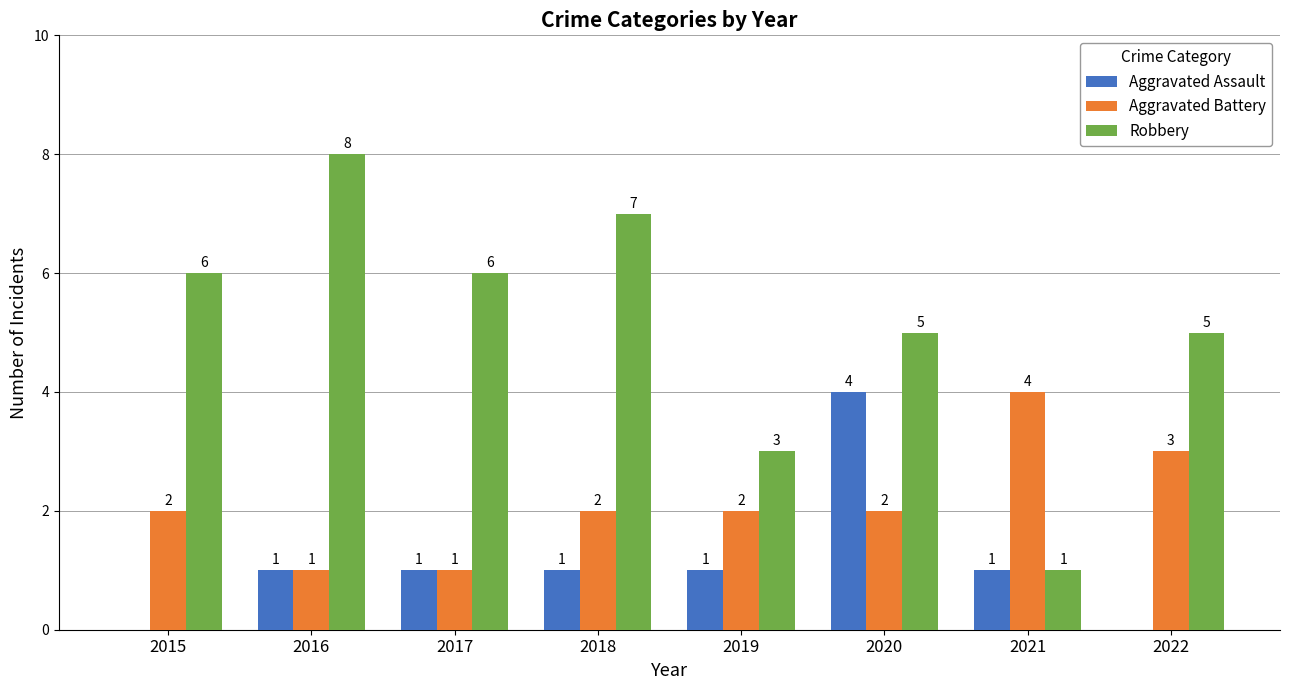

How many Aggravated Battery values are between 2 and 3?

5